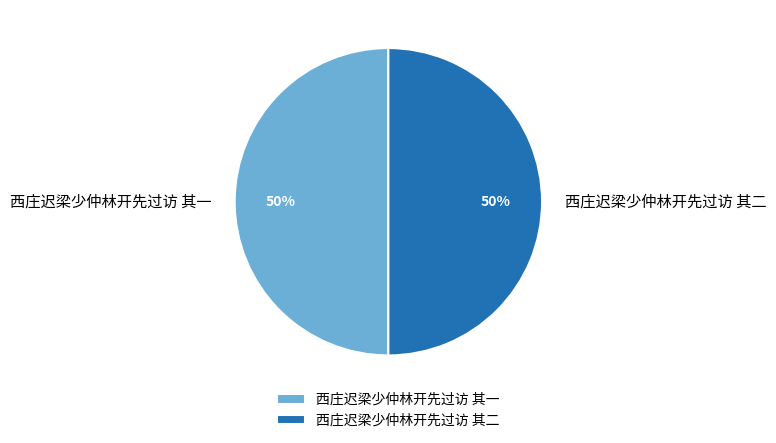

To the nearest percent, what is the combined percentage of 西庄迟梁少仲林开先过访 其二 and 西庄迟梁少仲林开先过访 其一?

100%